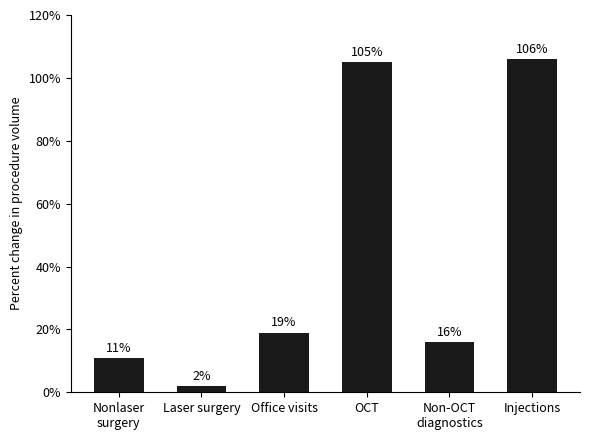

List the labels in order of value, largest first.

Injections, OCT, Office visits, Non-OCT
diagnostics, Nonlaser
surgery, Laser surgery